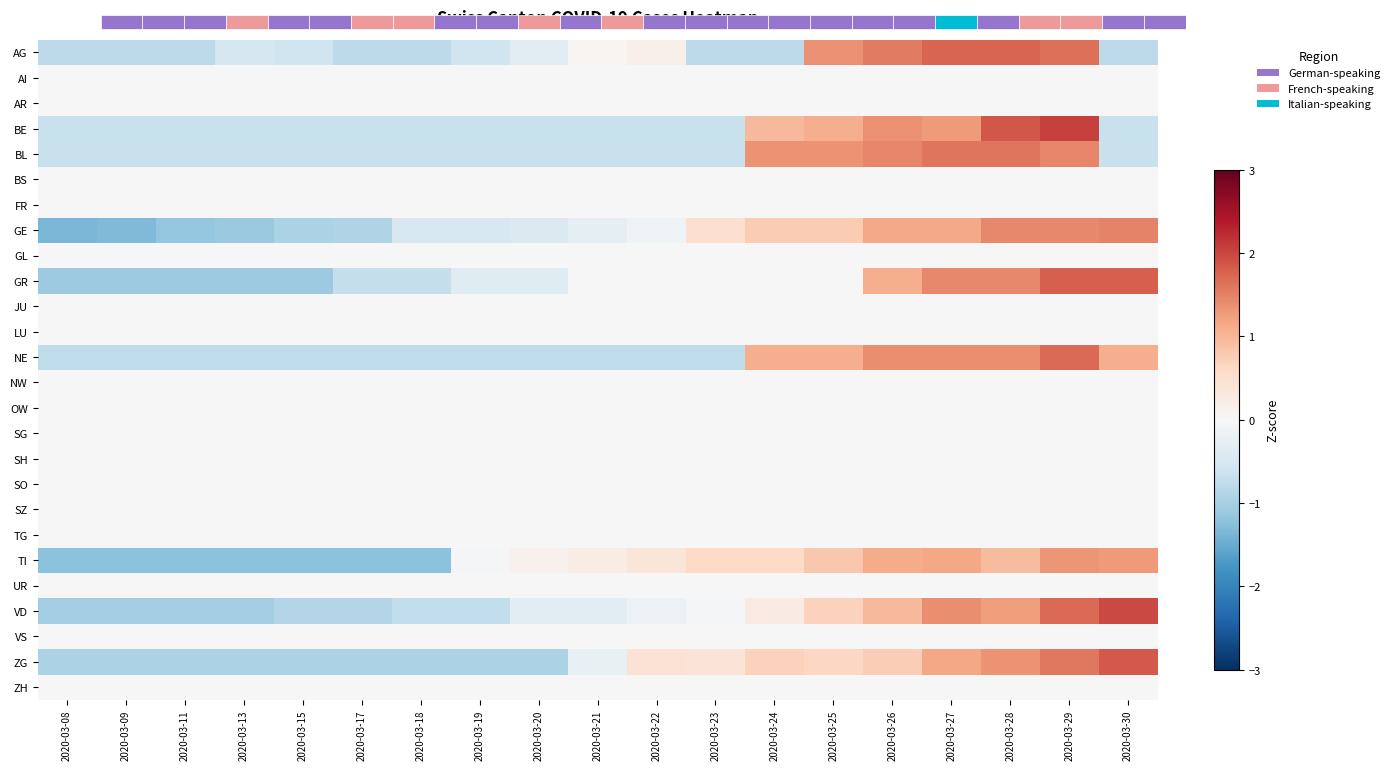

Reading left to right, transcribe all the data shown in this chart.

AG: 2020-03-08=-0.8	2020-03-09=-0.8	2020-03-11=-0.8	2020-03-13=-0.5	2020-03-15=-0.6	2020-03-17=-0.8	2020-03-18=-0.8	2020-03-19=-0.6	2020-03-20=-0.3	2020-03-21=0.1	2020-03-22=0.2	2020-03-23=-0.8	2020-03-24=-0.8	2020-03-25=1.4	2020-03-26=1.6	2020-03-27=1.7	2020-03-28=1.7	2020-03-29=1.6	2020-03-30=-0.8
AI: 2020-03-08=0.0	2020-03-09=0.0	2020-03-11=0.0	2020-03-13=0.0	2020-03-15=0.0	2020-03-17=0.0	2020-03-18=0.0	2020-03-19=0.0	2020-03-20=0.0	2020-03-21=0.0	2020-03-22=0.0	2020-03-23=0.0	2020-03-24=0.0	2020-03-25=0.0	2020-03-26=0.0	2020-03-27=0.0	2020-03-28=0.0	2020-03-29=0.0	2020-03-30=0.0
AR: 2020-03-08=0.0	2020-03-09=0.0	2020-03-11=0.0	2020-03-13=0.0	2020-03-15=0.0	2020-03-17=0.0	2020-03-18=0.0	2020-03-19=0.0	2020-03-20=0.0	2020-03-21=0.0	2020-03-22=0.0	2020-03-23=0.0	2020-03-24=0.0	2020-03-25=0.0	2020-03-26=0.0	2020-03-27=0.0	2020-03-28=0.0	2020-03-29=0.0	2020-03-30=0.0
BE: 2020-03-08=-0.7	2020-03-09=-0.7	2020-03-11=-0.7	2020-03-13=-0.7	2020-03-15=-0.7	2020-03-17=-0.7	2020-03-18=-0.7	2020-03-19=-0.7	2020-03-20=-0.7	2020-03-21=-0.7	2020-03-22=-0.7	2020-03-23=-0.7	2020-03-24=1.0	2020-03-25=1.1	2020-03-26=1.4	2020-03-27=1.3	2020-03-28=1.9	2020-03-29=2.0	2020-03-30=-0.7
BL: 2020-03-08=-0.7	2020-03-09=-0.7	2020-03-11=-0.7	2020-03-13=-0.7	2020-03-15=-0.7	2020-03-17=-0.7	2020-03-18=-0.7	2020-03-19=-0.7	2020-03-20=-0.7	2020-03-21=-0.7	2020-03-22=-0.7	2020-03-23=-0.7	2020-03-24=1.3	2020-03-25=1.3	2020-03-26=1.5	2020-03-27=1.6	2020-03-28=1.6	2020-03-29=1.5	2020-03-30=-0.7
BS: 2020-03-08=0.0	2020-03-09=0.0	2020-03-11=0.0	2020-03-13=0.0	2020-03-15=0.0	2020-03-17=0.0	2020-03-18=0.0	2020-03-19=0.0	2020-03-20=0.0	2020-03-21=0.0	2020-03-22=0.0	2020-03-23=0.0	2020-03-24=0.0	2020-03-25=0.0	2020-03-26=0.0	2020-03-27=0.0	2020-03-28=0.0	2020-03-29=0.0	2020-03-30=0.0
FR: 2020-03-08=0.0	2020-03-09=0.0	2020-03-11=0.0	2020-03-13=0.0	2020-03-15=0.0	2020-03-17=0.0	2020-03-18=0.0	2020-03-19=0.0	2020-03-20=0.0	2020-03-21=0.0	2020-03-22=0.0	2020-03-23=0.0	2020-03-24=0.0	2020-03-25=0.0	2020-03-26=0.0	2020-03-27=0.0	2020-03-28=0.0	2020-03-29=0.0	2020-03-30=0.0
GE: 2020-03-08=-1.4	2020-03-09=-1.3	2020-03-11=-1.2	2020-03-13=-1.1	2020-03-15=-1.0	2020-03-17=-0.9	2020-03-18=-0.5	2020-03-19=-0.5	2020-03-20=-0.4	2020-03-21=-0.3	2020-03-22=-0.1	2020-03-23=0.5	2020-03-24=0.8	2020-03-25=0.8	2020-03-26=1.1	2020-03-27=1.1	2020-03-28=1.4	2020-03-29=1.4	2020-03-30=1.5
GL: 2020-03-08=0.0	2020-03-09=0.0	2020-03-11=0.0	2020-03-13=0.0	2020-03-15=0.0	2020-03-17=0.0	2020-03-18=0.0	2020-03-19=0.0	2020-03-20=0.0	2020-03-21=0.0	2020-03-22=0.0	2020-03-23=0.0	2020-03-24=0.0	2020-03-25=0.0	2020-03-26=0.0	2020-03-27=0.0	2020-03-28=0.0	2020-03-29=0.0	2020-03-30=0.0
GR: 2020-03-08=-1.1	2020-03-09=-1.1	2020-03-11=-1.1	2020-03-13=-1.1	2020-03-15=-1.1	2020-03-17=-0.7	2020-03-18=-0.7	2020-03-19=-0.4	2020-03-20=-0.4	2020-03-21=0.0	2020-03-22=0.0	2020-03-23=0.0	2020-03-24=0.0	2020-03-25=0.0	2020-03-26=1.1	2020-03-27=1.4	2020-03-28=1.4	2020-03-29=1.8	2020-03-30=1.8
JU: 2020-03-08=0.0	2020-03-09=0.0	2020-03-11=0.0	2020-03-13=0.0	2020-03-15=0.0	2020-03-17=0.0	2020-03-18=0.0	2020-03-19=0.0	2020-03-20=0.0	2020-03-21=0.0	2020-03-22=0.0	2020-03-23=0.0	2020-03-24=0.0	2020-03-25=0.0	2020-03-26=0.0	2020-03-27=0.0	2020-03-28=0.0	2020-03-29=0.0	2020-03-30=0.0
LU: 2020-03-08=0.0	2020-03-09=0.0	2020-03-11=0.0	2020-03-13=0.0	2020-03-15=0.0	2020-03-17=0.0	2020-03-18=0.0	2020-03-19=0.0	2020-03-20=0.0	2020-03-21=0.0	2020-03-22=0.0	2020-03-23=0.0	2020-03-24=0.0	2020-03-25=0.0	2020-03-26=0.0	2020-03-27=0.0	2020-03-28=0.0	2020-03-29=0.0	2020-03-30=0.0
NE: 2020-03-08=-0.8	2020-03-09=-0.8	2020-03-11=-0.8	2020-03-13=-0.8	2020-03-15=-0.8	2020-03-17=-0.8	2020-03-18=-0.8	2020-03-19=-0.8	2020-03-20=-0.8	2020-03-21=-0.8	2020-03-22=-0.8	2020-03-23=-0.8	2020-03-24=1.1	2020-03-25=1.1	2020-03-26=1.4	2020-03-27=1.4	2020-03-28=1.4	2020-03-29=1.7	2020-03-30=1.1
NW: 2020-03-08=0.0	2020-03-09=0.0	2020-03-11=0.0	2020-03-13=0.0	2020-03-15=0.0	2020-03-17=0.0	2020-03-18=0.0	2020-03-19=0.0	2020-03-20=0.0	2020-03-21=0.0	2020-03-22=0.0	2020-03-23=0.0	2020-03-24=0.0	2020-03-25=0.0	2020-03-26=0.0	2020-03-27=0.0	2020-03-28=0.0	2020-03-29=0.0	2020-03-30=0.0
OW: 2020-03-08=0.0	2020-03-09=0.0	2020-03-11=0.0	2020-03-13=0.0	2020-03-15=0.0	2020-03-17=0.0	2020-03-18=0.0	2020-03-19=0.0	2020-03-20=0.0	2020-03-21=0.0	2020-03-22=0.0	2020-03-23=0.0	2020-03-24=0.0	2020-03-25=0.0	2020-03-26=0.0	2020-03-27=0.0	2020-03-28=0.0	2020-03-29=0.0	2020-03-30=0.0
SG: 2020-03-08=0.0	2020-03-09=0.0	2020-03-11=0.0	2020-03-13=0.0	2020-03-15=0.0	2020-03-17=0.0	2020-03-18=0.0	2020-03-19=0.0	2020-03-20=0.0	2020-03-21=0.0	2020-03-22=0.0	2020-03-23=0.0	2020-03-24=0.0	2020-03-25=0.0	2020-03-26=0.0	2020-03-27=0.0	2020-03-28=0.0	2020-03-29=0.0	2020-03-30=0.0
SH: 2020-03-08=0.0	2020-03-09=0.0	2020-03-11=0.0	2020-03-13=0.0	2020-03-15=0.0	2020-03-17=0.0	2020-03-18=0.0	2020-03-19=0.0	2020-03-20=0.0	2020-03-21=0.0	2020-03-22=0.0	2020-03-23=0.0	2020-03-24=0.0	2020-03-25=0.0	2020-03-26=0.0	2020-03-27=0.0	2020-03-28=0.0	2020-03-29=0.0	2020-03-30=0.0
SO: 2020-03-08=0.0	2020-03-09=0.0	2020-03-11=0.0	2020-03-13=0.0	2020-03-15=0.0	2020-03-17=0.0	2020-03-18=0.0	2020-03-19=0.0	2020-03-20=0.0	2020-03-21=0.0	2020-03-22=0.0	2020-03-23=0.0	2020-03-24=0.0	2020-03-25=0.0	2020-03-26=0.0	2020-03-27=0.0	2020-03-28=0.0	2020-03-29=0.0	2020-03-30=0.0
SZ: 2020-03-08=0.0	2020-03-09=0.0	2020-03-11=0.0	2020-03-13=0.0	2020-03-15=0.0	2020-03-17=0.0	2020-03-18=0.0	2020-03-19=0.0	2020-03-20=0.0	2020-03-21=0.0	2020-03-22=0.0	2020-03-23=0.0	2020-03-24=0.0	2020-03-25=0.0	2020-03-26=0.0	2020-03-27=0.0	2020-03-28=0.0	2020-03-29=0.0	2020-03-30=0.0
TG: 2020-03-08=0.0	2020-03-09=0.0	2020-03-11=0.0	2020-03-13=0.0	2020-03-15=0.0	2020-03-17=0.0	2020-03-18=0.0	2020-03-19=0.0	2020-03-20=0.0	2020-03-21=0.0	2020-03-22=0.0	2020-03-23=0.0	2020-03-24=0.0	2020-03-25=0.0	2020-03-26=0.0	2020-03-27=0.0	2020-03-28=0.0	2020-03-29=0.0	2020-03-30=0.0
TI: 2020-03-08=-1.2	2020-03-09=-1.2	2020-03-11=-1.2	2020-03-13=-1.2	2020-03-15=-1.2	2020-03-17=-1.2	2020-03-18=-1.2	2020-03-19=-0.0	2020-03-20=0.1	2020-03-21=0.2	2020-03-22=0.4	2020-03-23=0.6	2020-03-24=0.6	2020-03-25=0.8	2020-03-26=1.1	2020-03-27=1.2	2020-03-28=0.9	2020-03-29=1.3	2020-03-30=1.3
UR: 2020-03-08=0.0	2020-03-09=0.0	2020-03-11=0.0	2020-03-13=0.0	2020-03-15=0.0	2020-03-17=0.0	2020-03-18=0.0	2020-03-19=0.0	2020-03-20=0.0	2020-03-21=0.0	2020-03-22=0.0	2020-03-23=0.0	2020-03-24=0.0	2020-03-25=0.0	2020-03-26=0.0	2020-03-27=0.0	2020-03-28=0.0	2020-03-29=0.0	2020-03-30=0.0
VD: 2020-03-08=-1.0	2020-03-09=-1.0	2020-03-11=-1.0	2020-03-13=-1.0	2020-03-15=-0.9	2020-03-17=-0.9	2020-03-18=-0.7	2020-03-19=-0.7	2020-03-20=-0.3	2020-03-21=-0.3	2020-03-22=-0.2	2020-03-23=-0.0	2020-03-24=0.3	2020-03-25=0.7	2020-03-26=1.0	2020-03-27=1.4	2020-03-28=1.3	2020-03-29=1.7	2020-03-30=2.0
VS: 2020-03-08=0.0	2020-03-09=0.0	2020-03-11=0.0	2020-03-13=0.0	2020-03-15=0.0	2020-03-17=0.0	2020-03-18=0.0	2020-03-19=0.0	2020-03-20=0.0	2020-03-21=0.0	2020-03-22=0.0	2020-03-23=0.0	2020-03-24=0.0	2020-03-25=0.0	2020-03-26=0.0	2020-03-27=0.0	2020-03-28=0.0	2020-03-29=0.0	2020-03-30=0.0
ZG: 2020-03-08=-1.0	2020-03-09=-1.0	2020-03-11=-1.0	2020-03-13=-1.0	2020-03-15=-1.0	2020-03-17=-1.0	2020-03-18=-1.0	2020-03-19=-1.0	2020-03-20=-1.0	2020-03-21=-0.2	2020-03-22=0.4	2020-03-23=0.4	2020-03-24=0.7	2020-03-25=0.6	2020-03-26=0.7	2020-03-27=1.2	2020-03-28=1.3	2020-03-29=1.6	2020-03-30=1.8
ZH: 2020-03-08=0.0	2020-03-09=0.0	2020-03-11=0.0	2020-03-13=0.0	2020-03-15=0.0	2020-03-17=0.0	2020-03-18=0.0	2020-03-19=0.0	2020-03-20=0.0	2020-03-21=0.0	2020-03-22=0.0	2020-03-23=0.0	2020-03-24=0.0	2020-03-25=0.0	2020-03-26=0.0	2020-03-27=0.0	2020-03-28=0.0	2020-03-29=0.0	2020-03-30=0.0